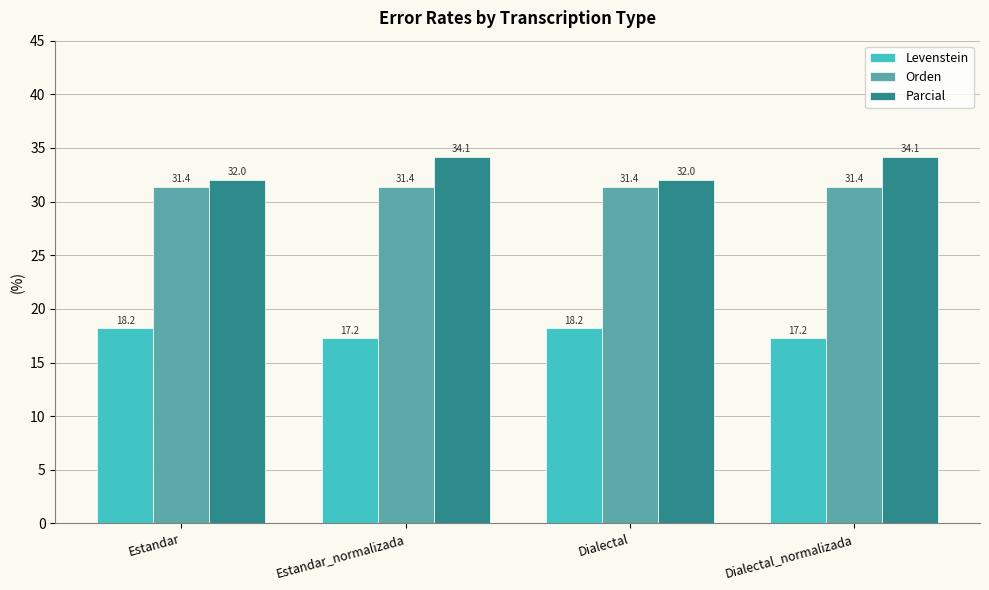

What is the label of the 2nd bar from the right?

Dialectal